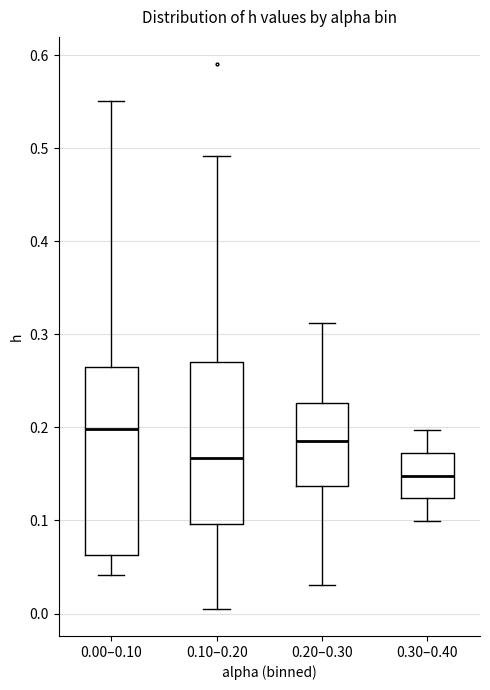

Which box has the lowest median line?

0.30–0.40